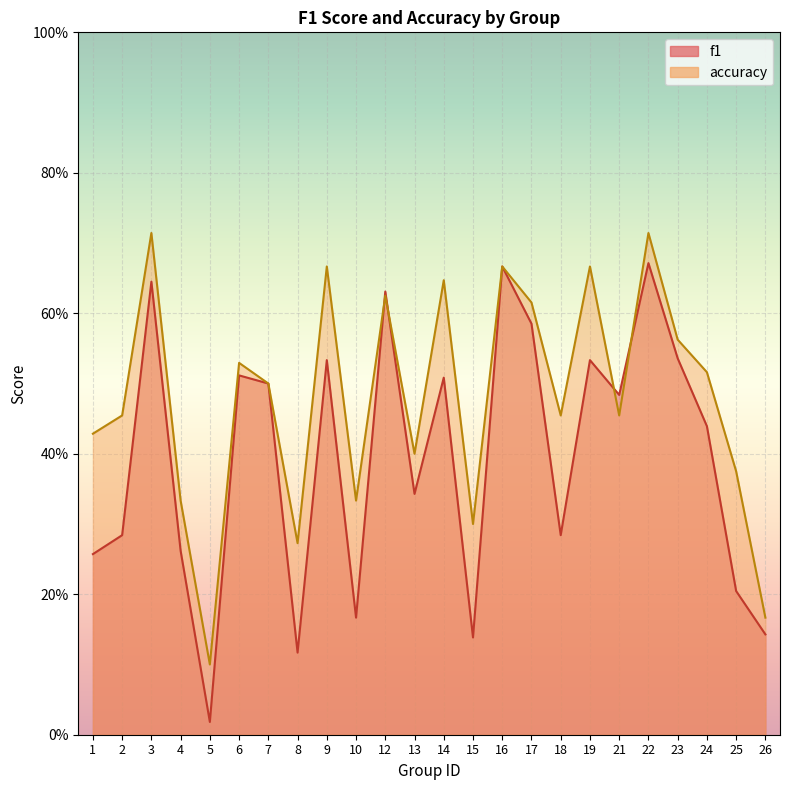

The value of accuracy at 22 is 0.3. True or false?

False